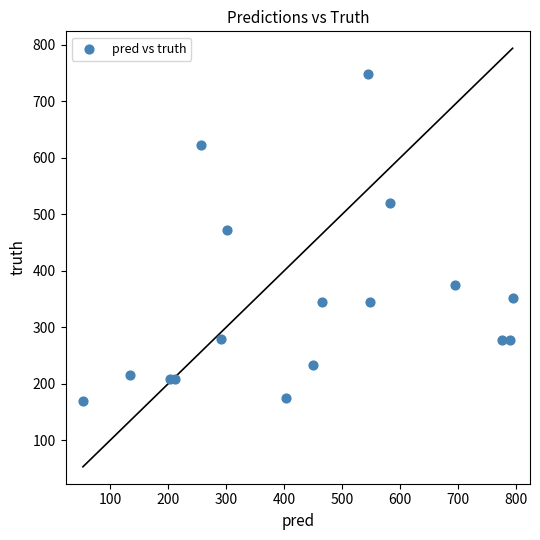

What is the range of Y values (max minus min)?

579